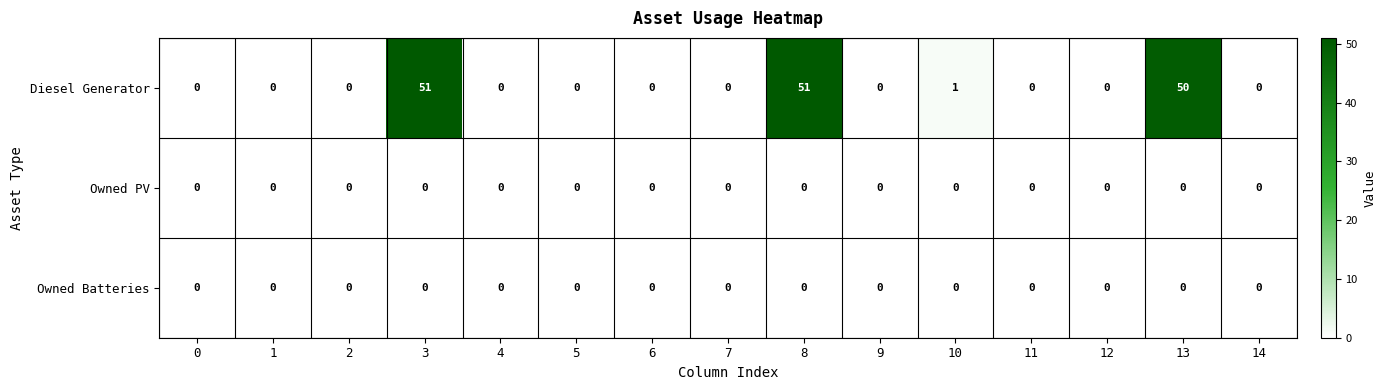

At how many categories does at least one series exceed 9?

3